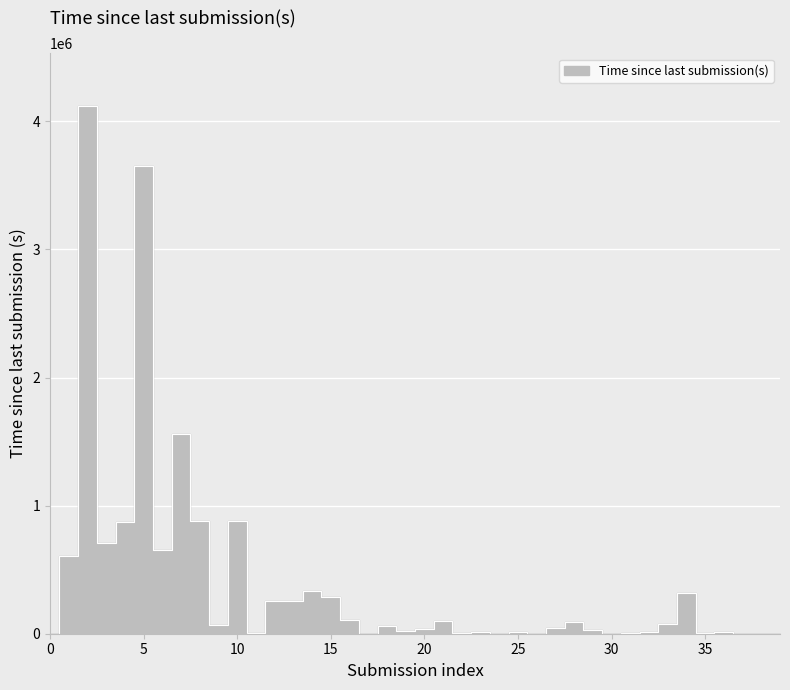

What is the sum of all values?

16061375